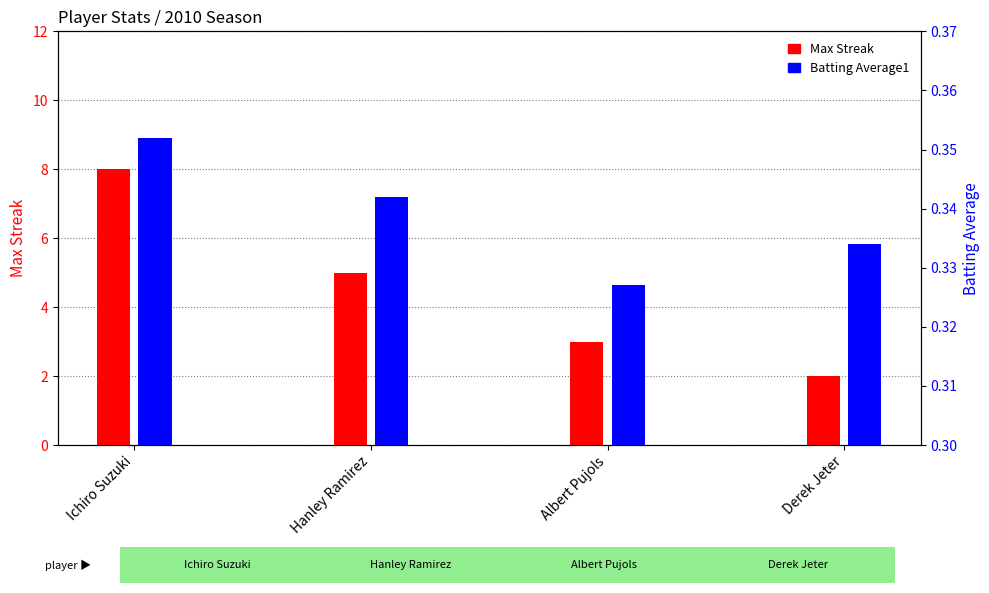

How many data points in Max Streak are above 5?

1